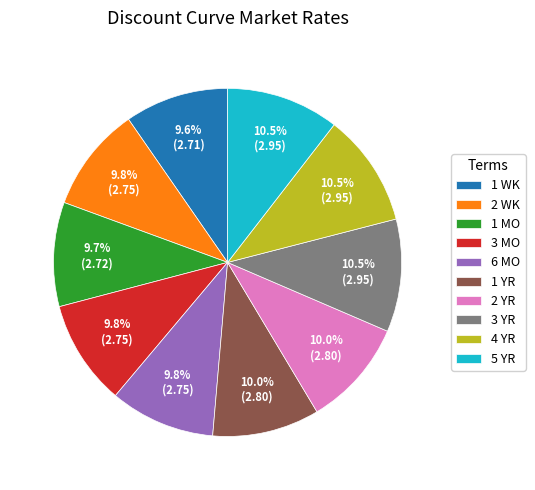

Is there a majority slice in this chart?

No